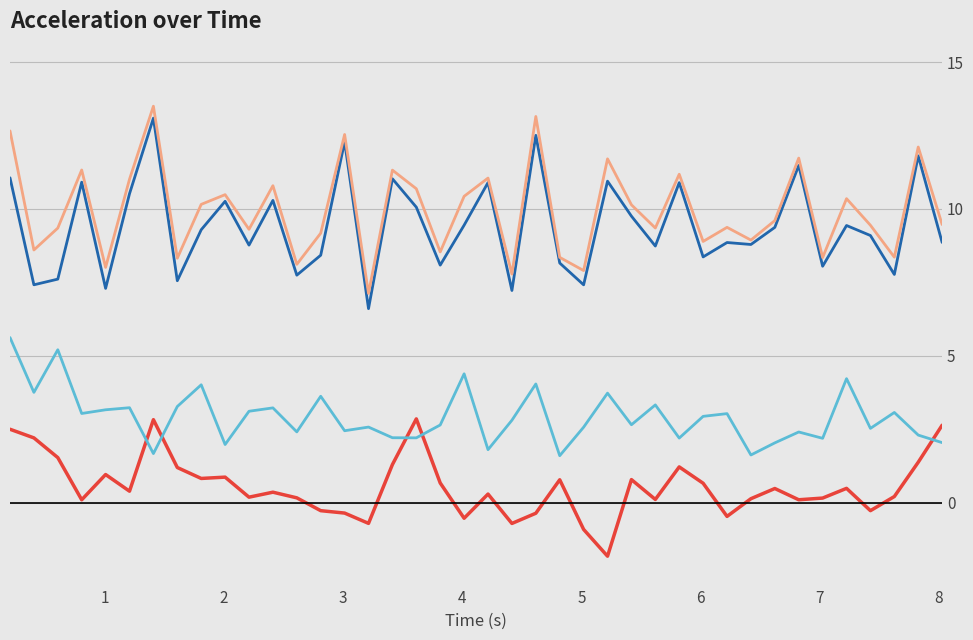

What is the maximum value shown in the chart?

13.5